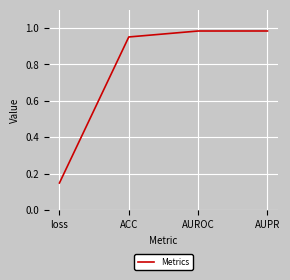

What is the average value?

0.8